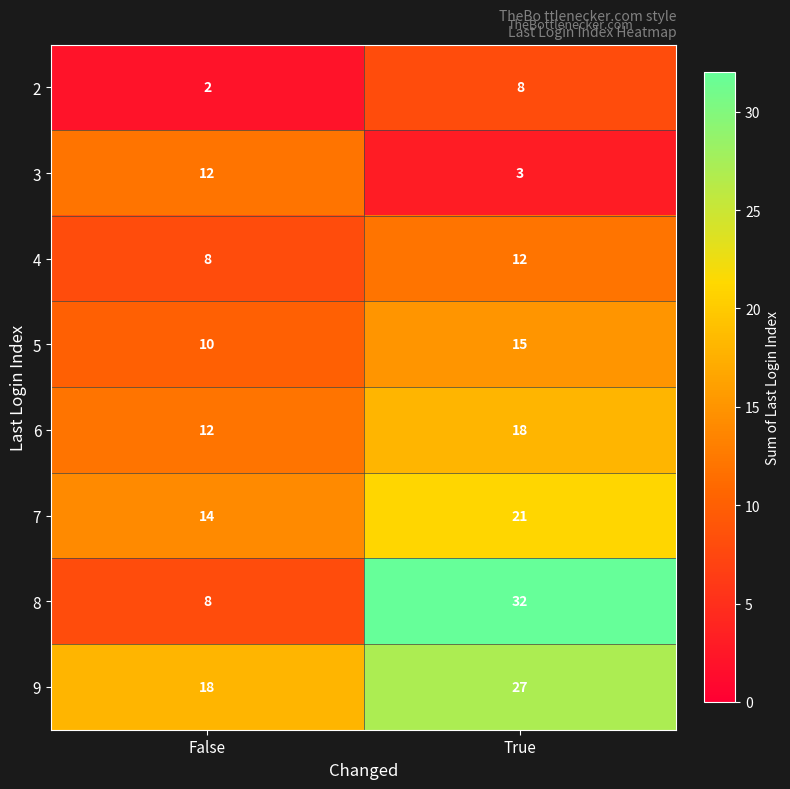

What is the approximate value of 7 at True?

21